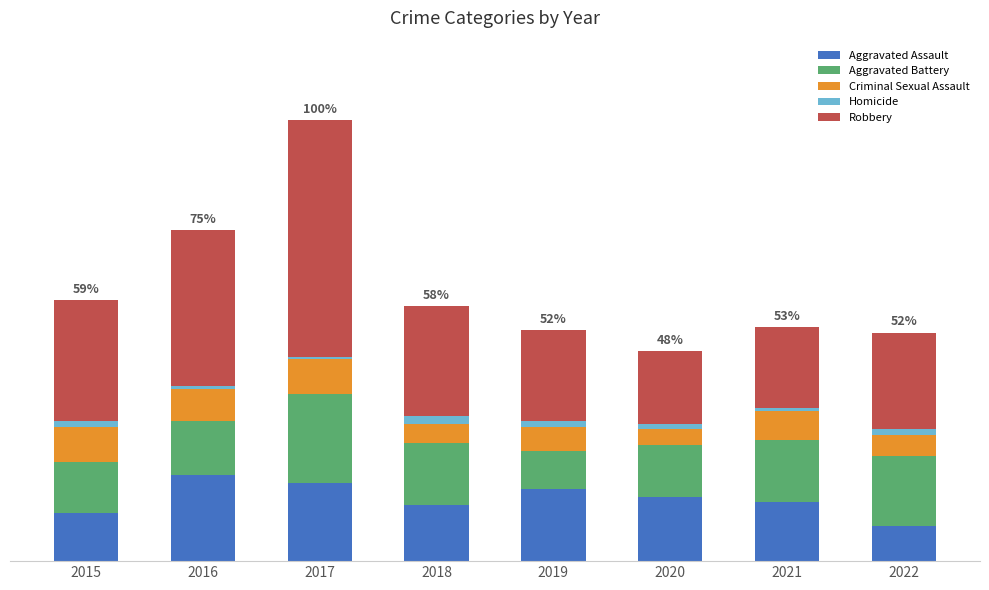

What is the average value of the Homicide series?

2